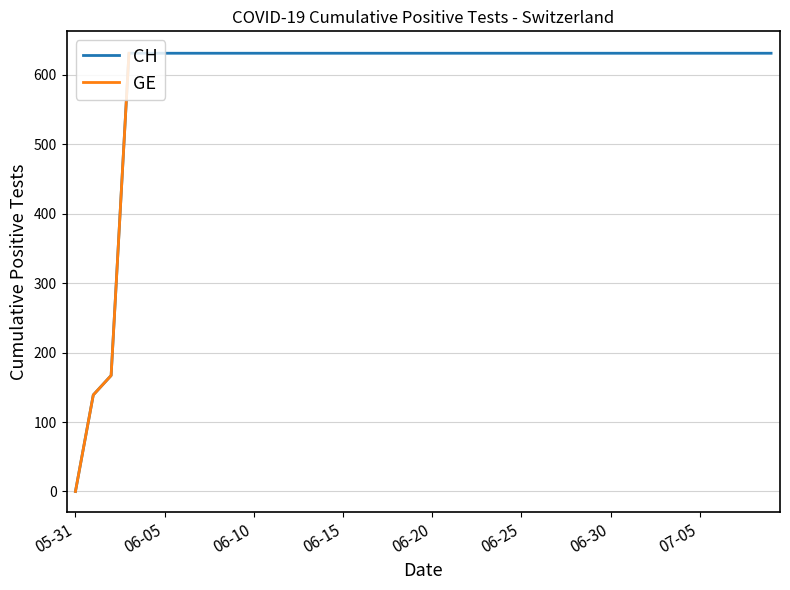

How many data points does each series have?

20